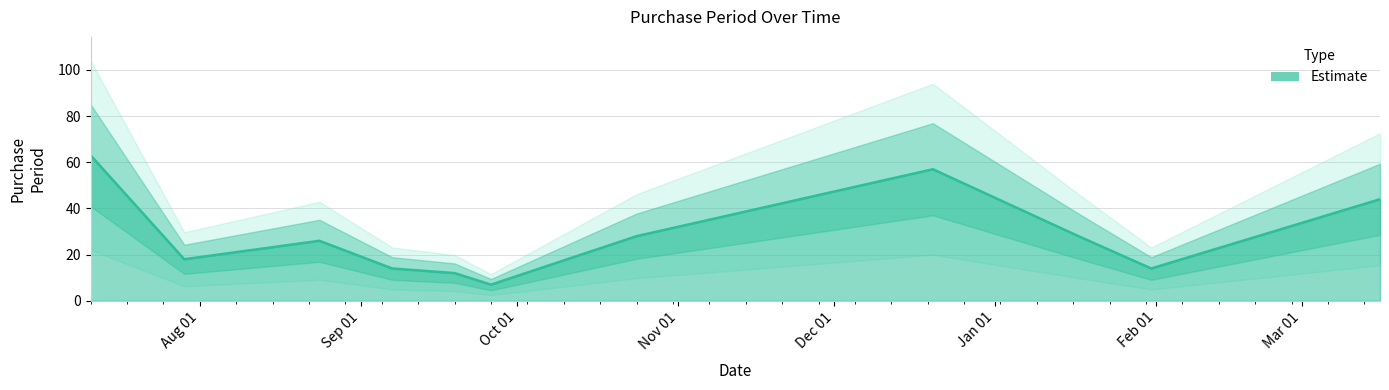

What is the maximum value shown in the chart?

63